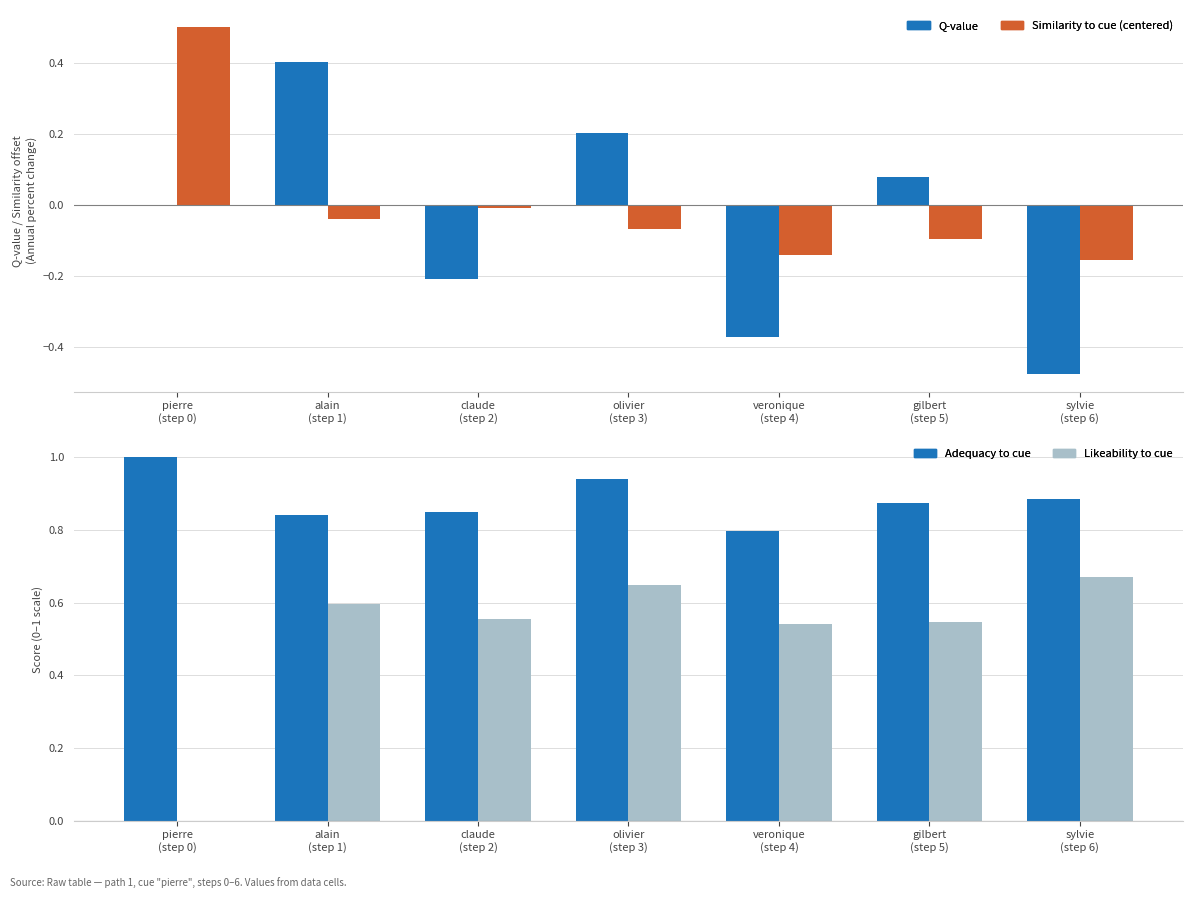

Between pierre
(step 0) and sylvie
(step 6), which is larger?

pierre
(step 0)